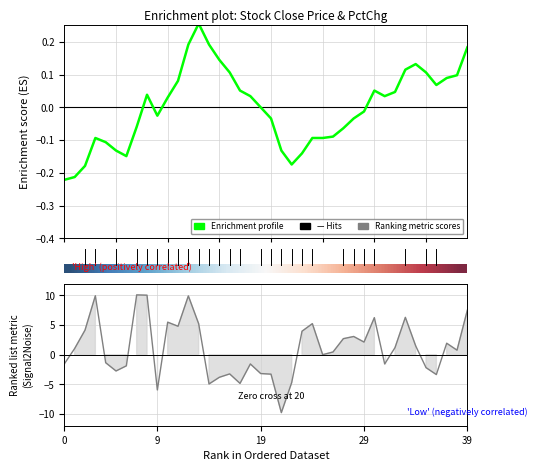

The Ranking metric scores series shows 5.2 at 24. True or false?

True